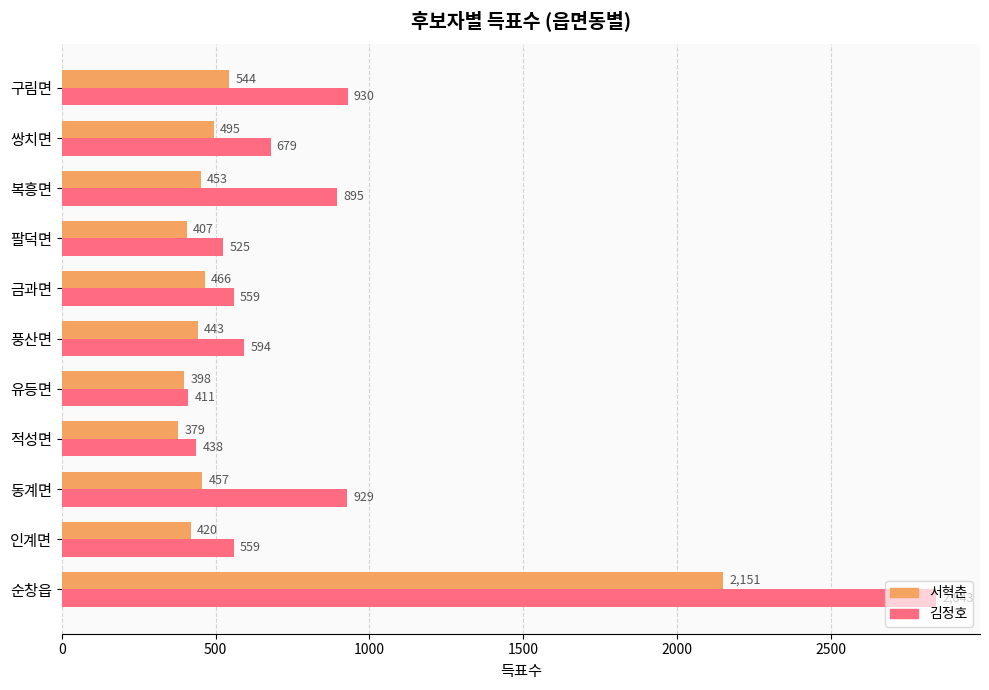

What is the sum of all 서혁춘 values?

6613